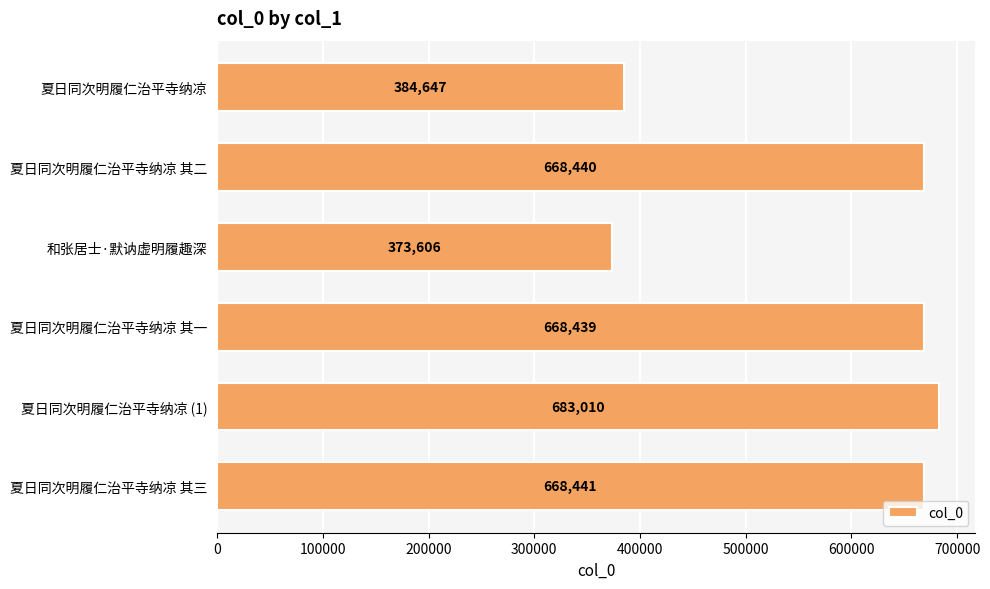

Does the chart contain stacked bars?

No